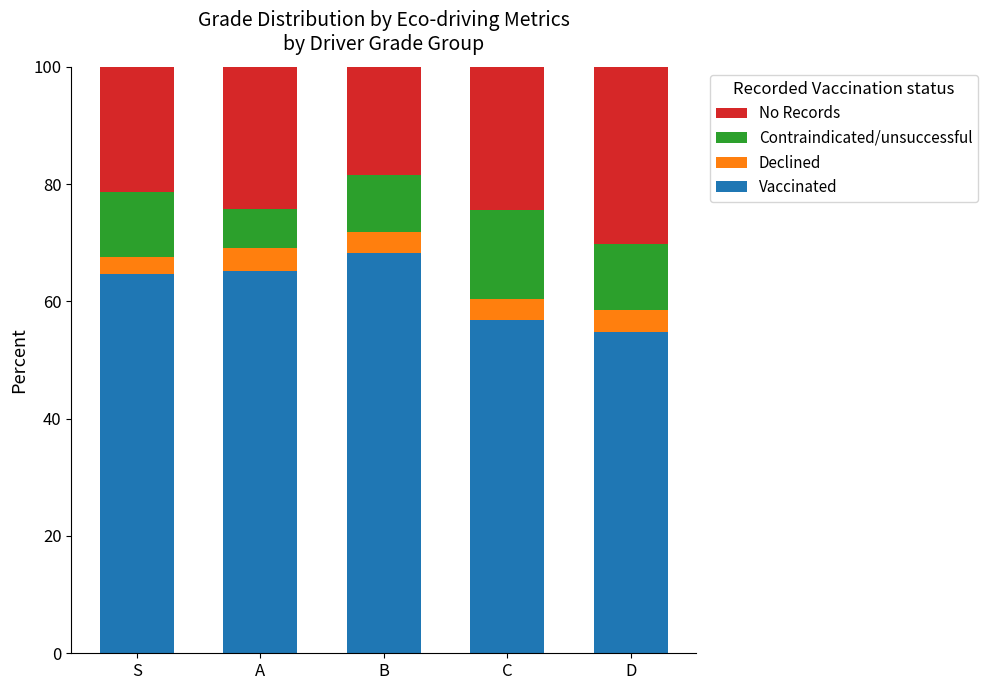

What is the lowest value of the Vaccinated series?

54.8